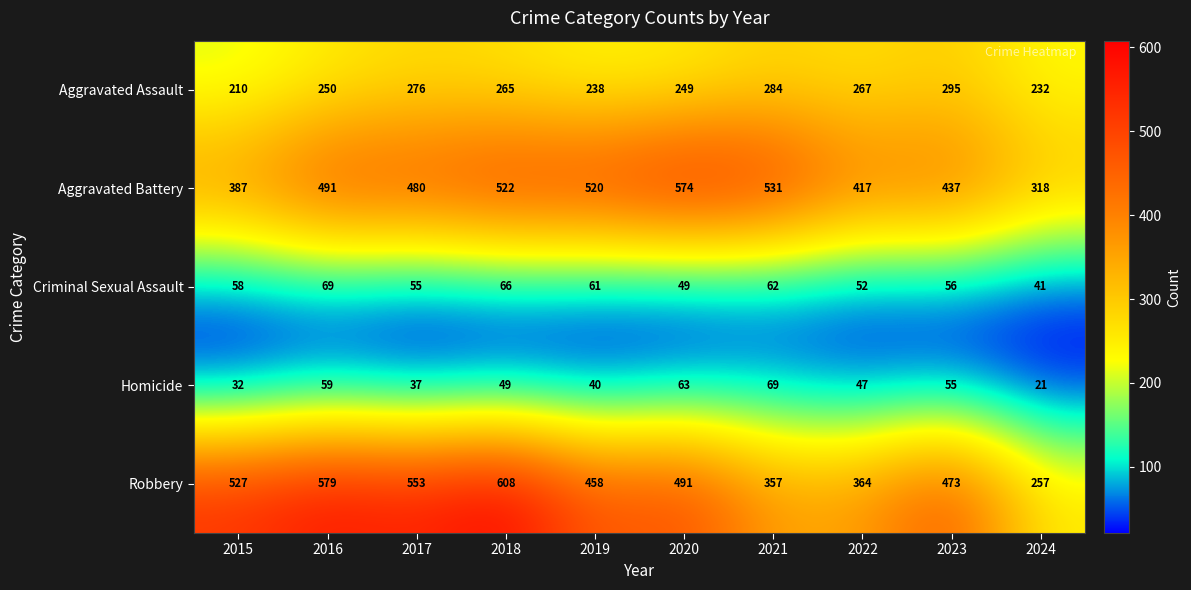

What is the spread (max minus min) of values at 2024?

297